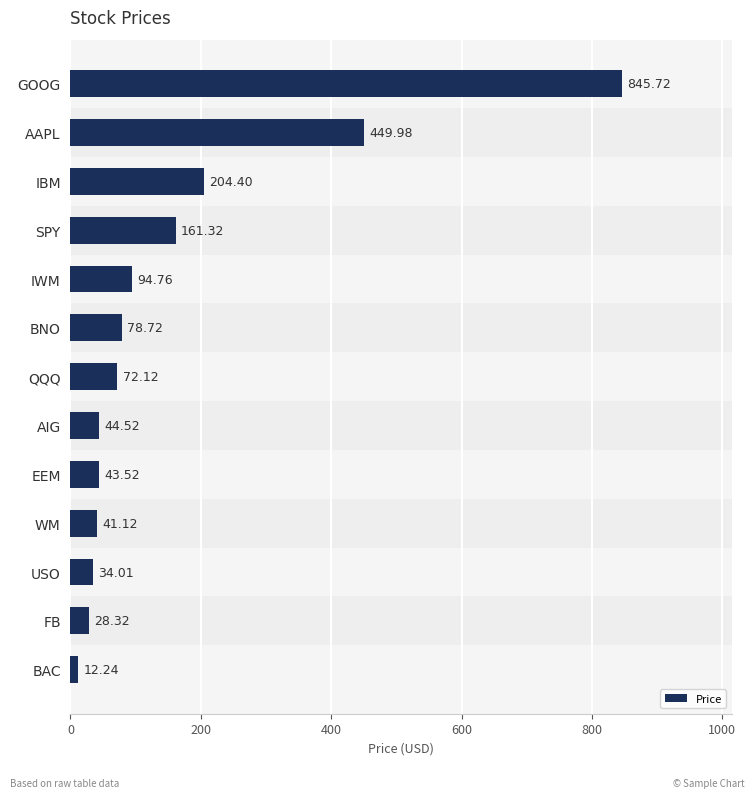

What is the change in value from GOOG to IBM?

-641.3